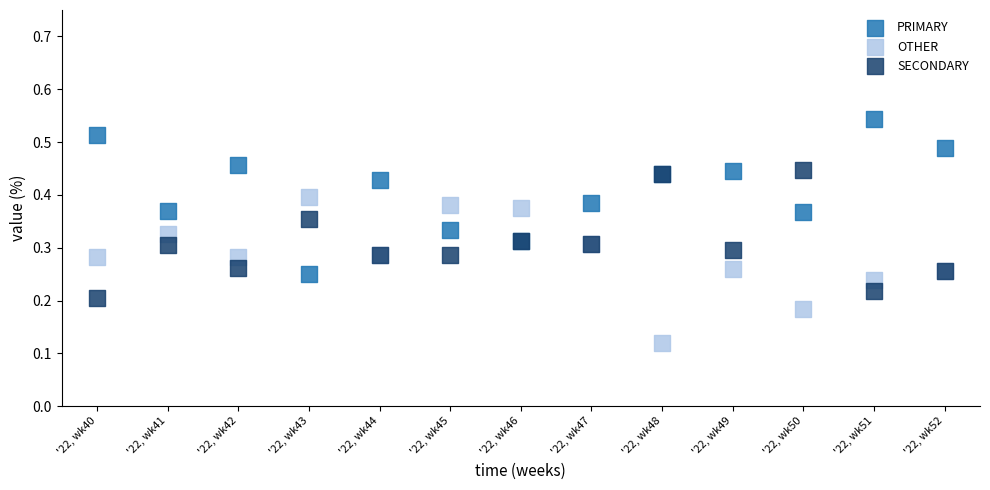

Which series contains the lowest Y value?

OTHER